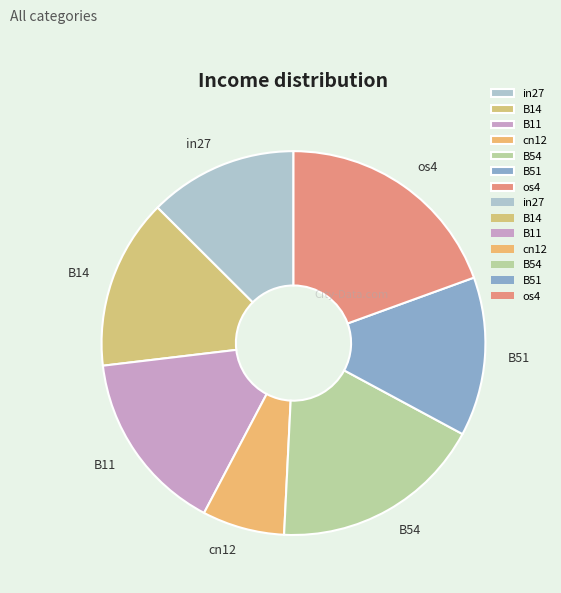

Is it true that in27 is 5% of the pie?

False